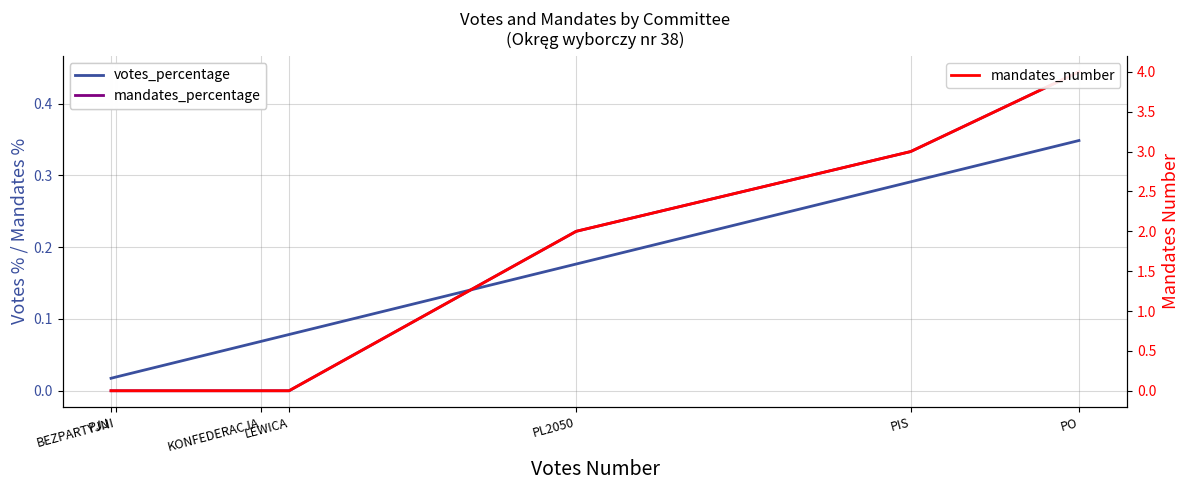

What is the difference between the maximum and minimum values in the mandates_percentage series?

0.4